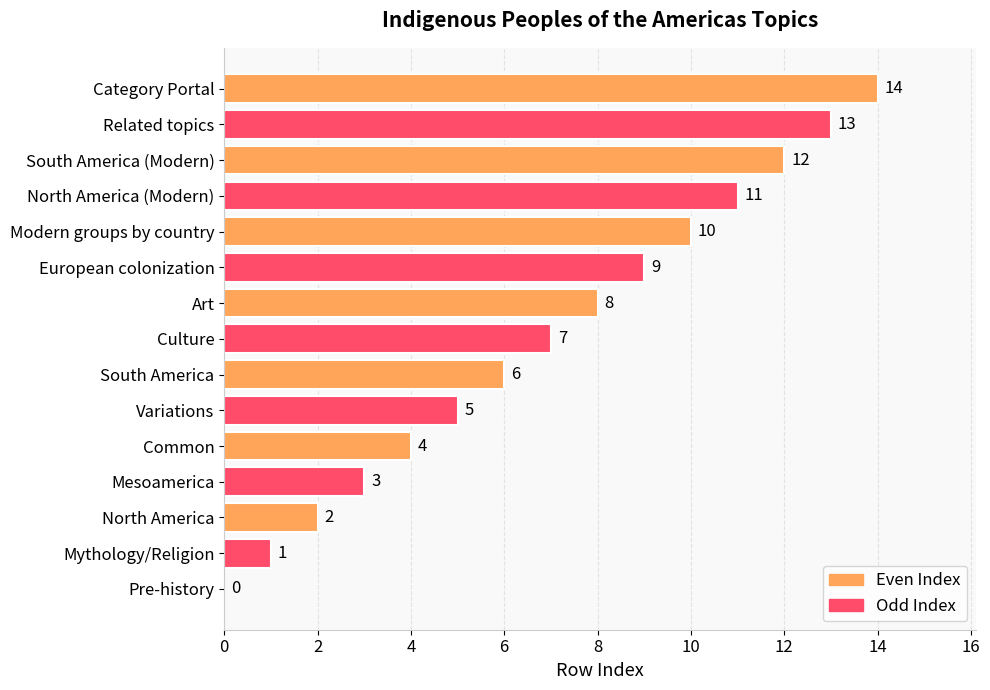

What is the change in value from Common to Related topics?

+9